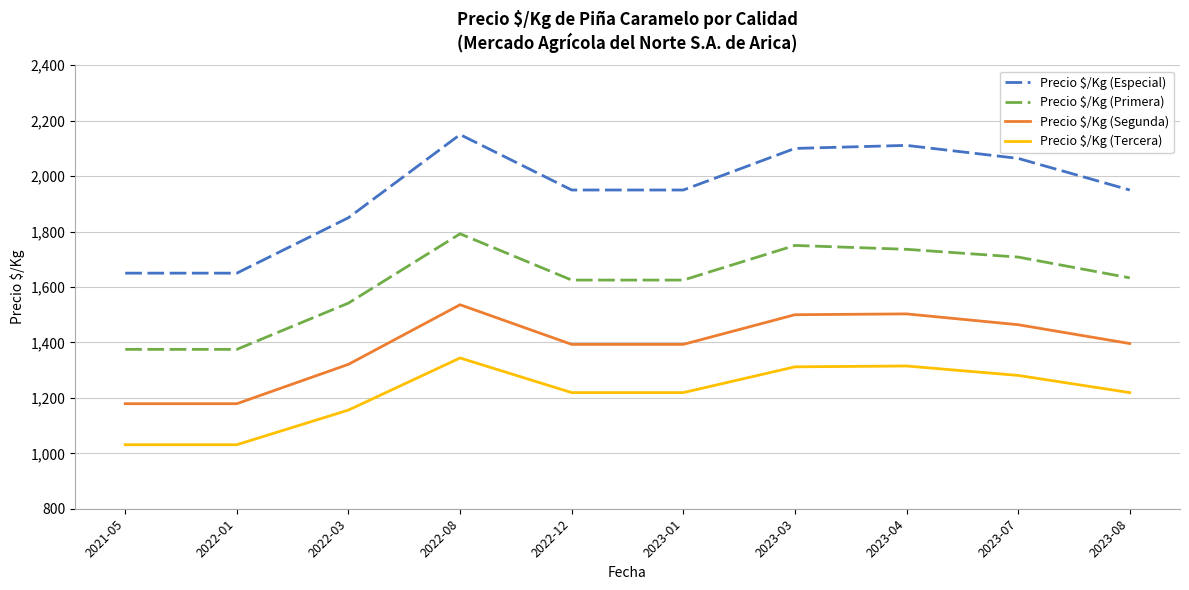

The value of Precio $/Kg (Especial) at 2021-05 is 1650. True or false?

True